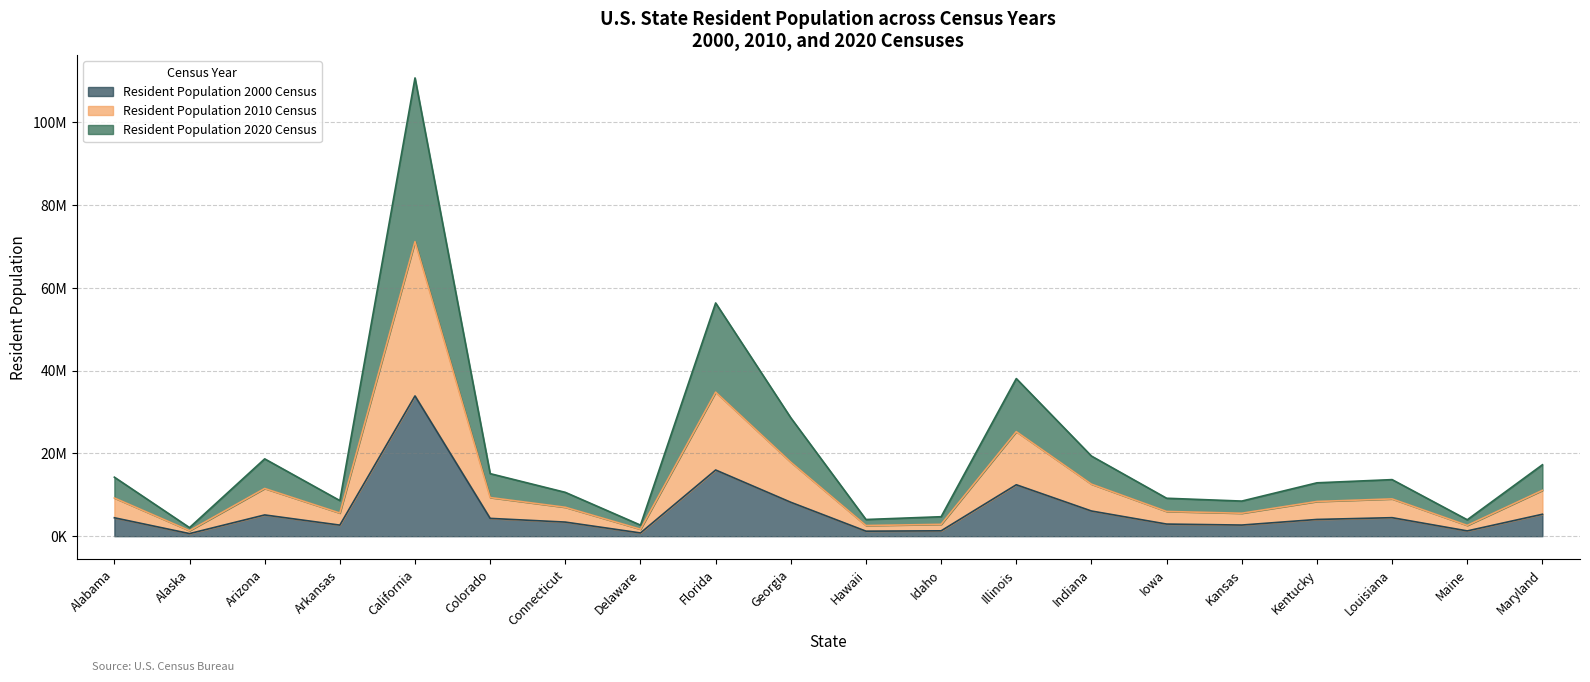

What is the value of the Resident Population 2010 Census point at the 15th from the left?

5972679